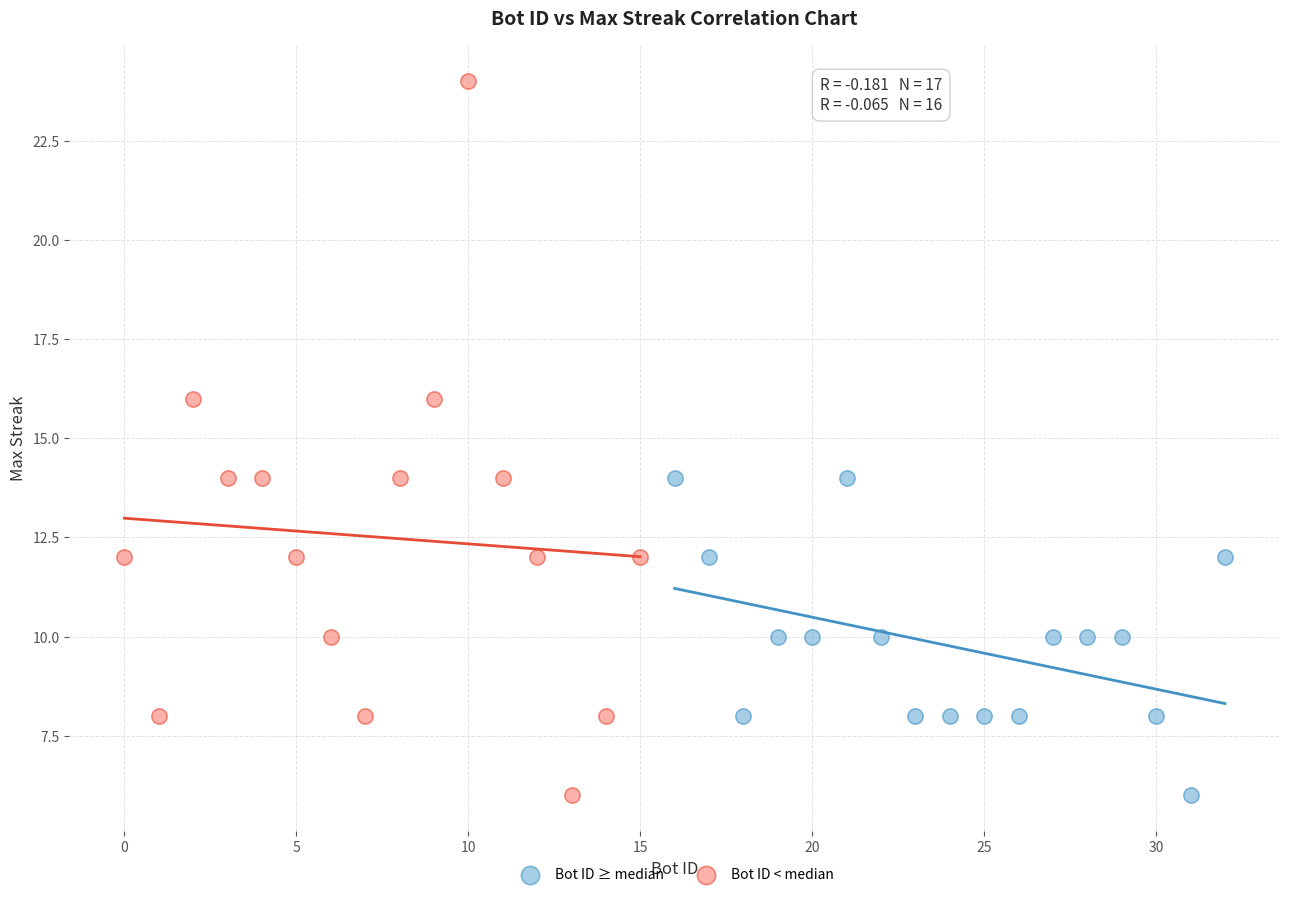

Which series contains the highest Y value?

Bot ID < median